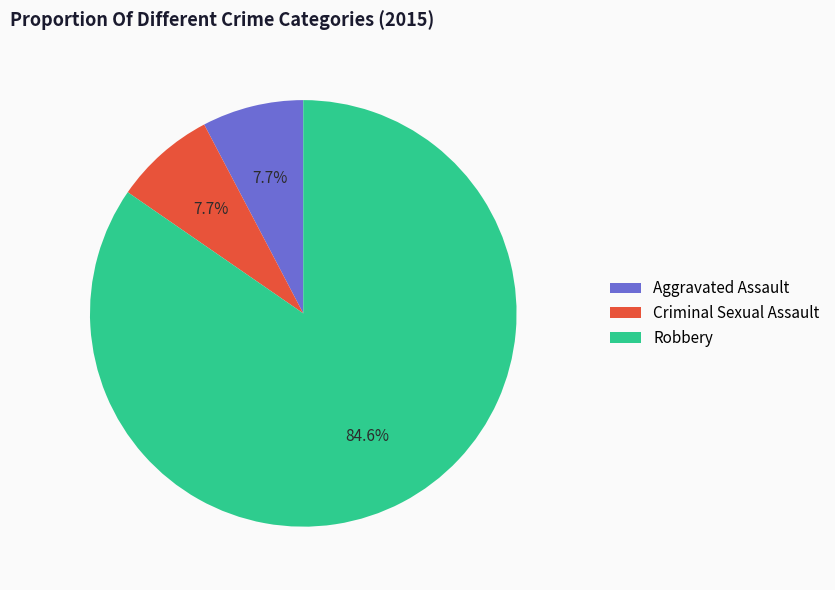

Which slice is the largest?

Robbery